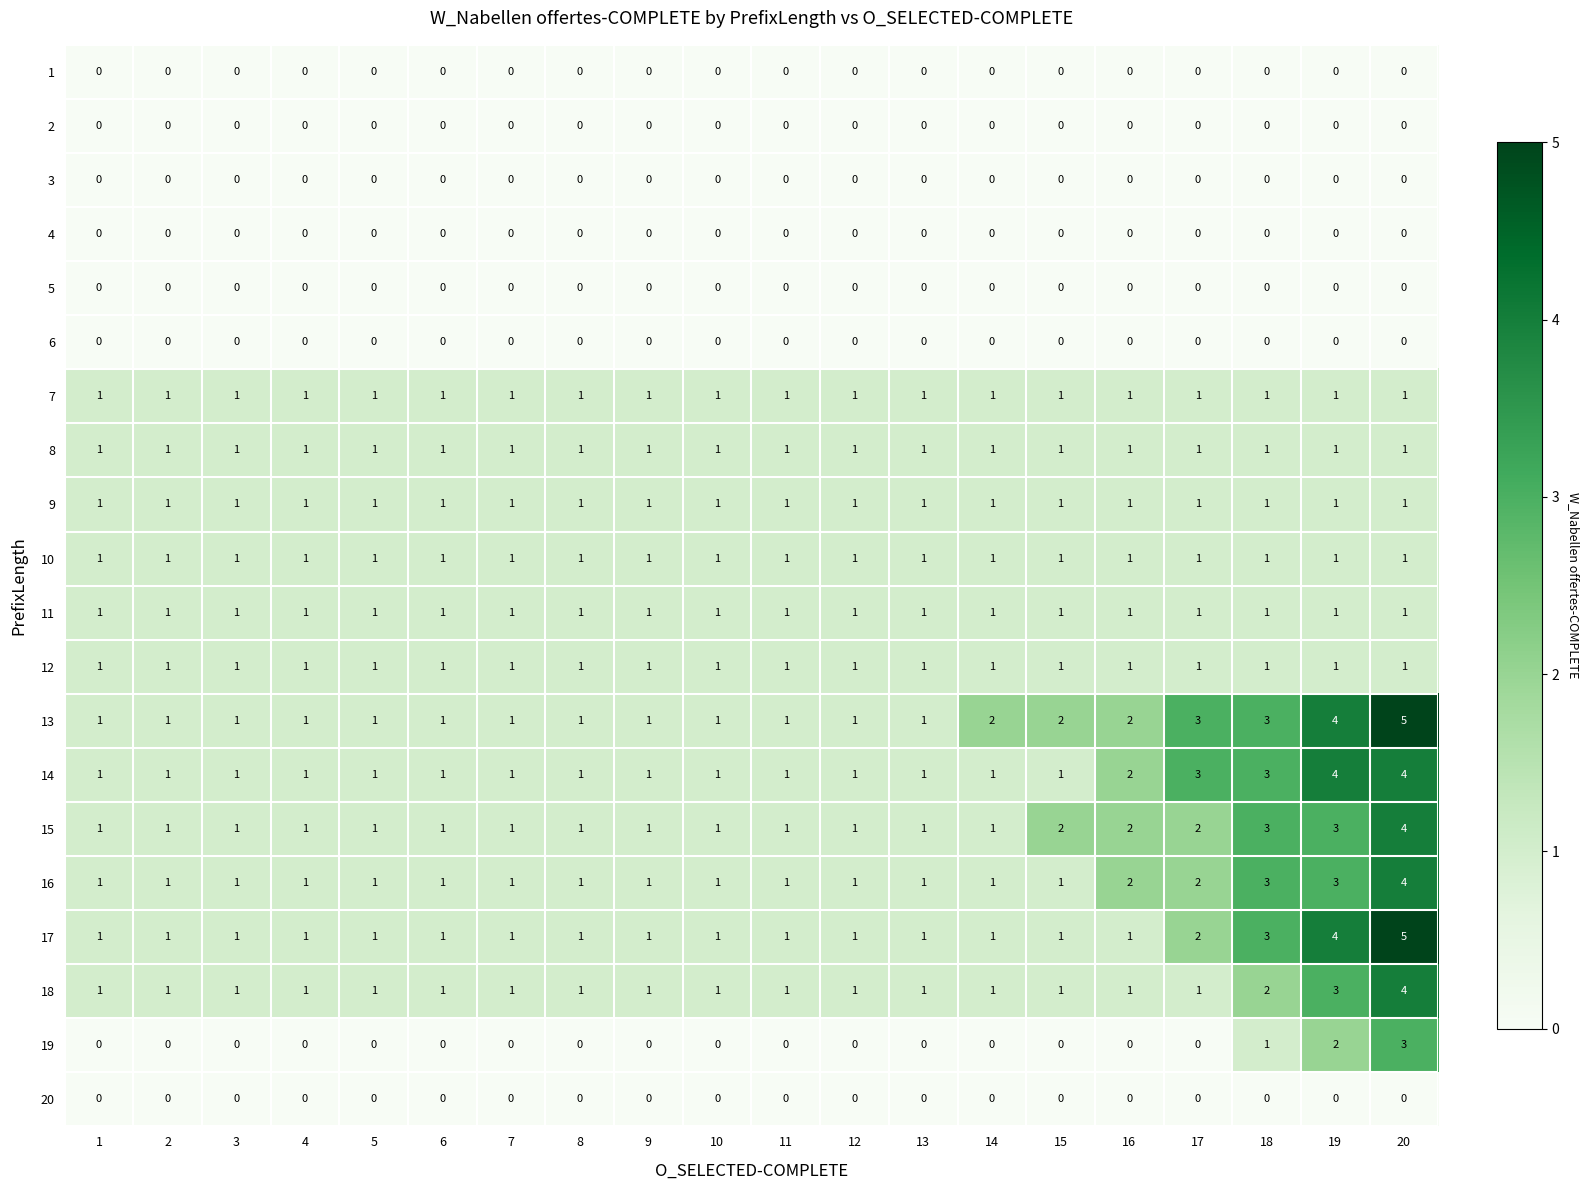

How many 15 values are between 1 and 2?

17